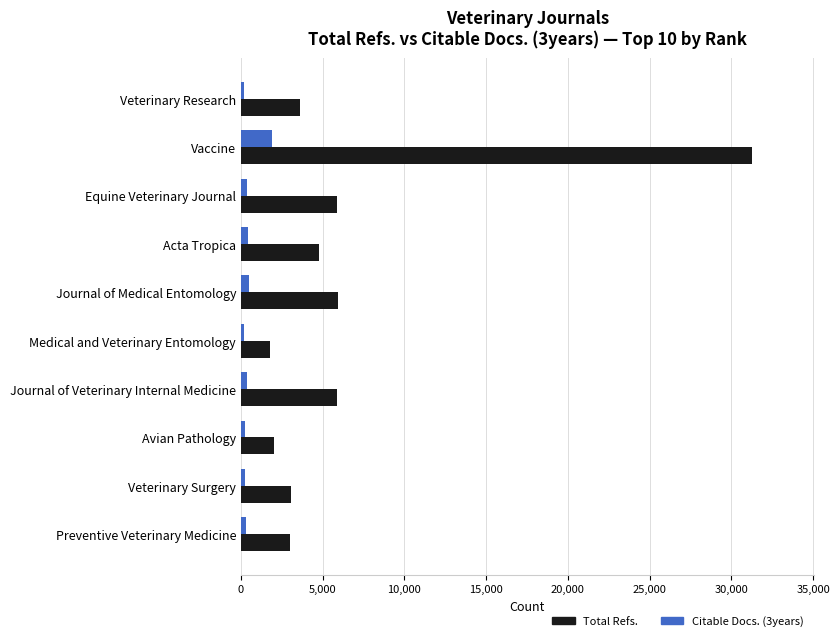

Which series has the widest spread of values?

Total Refs.